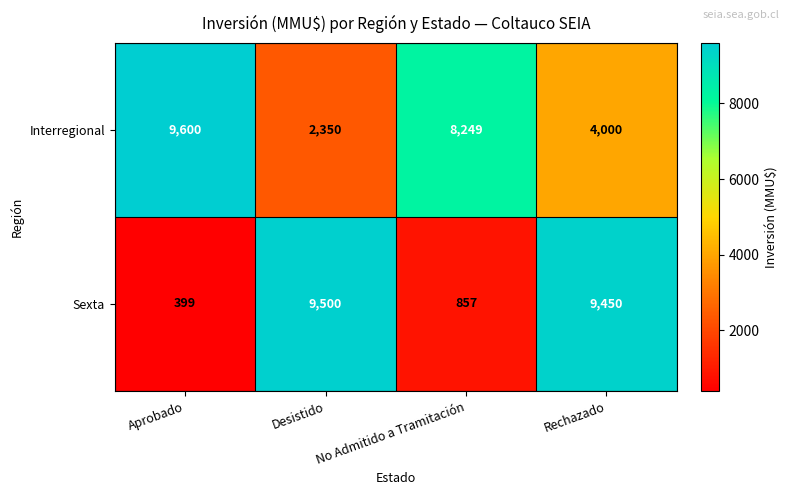

At which category is the sum across all series the highest?

Rechazado